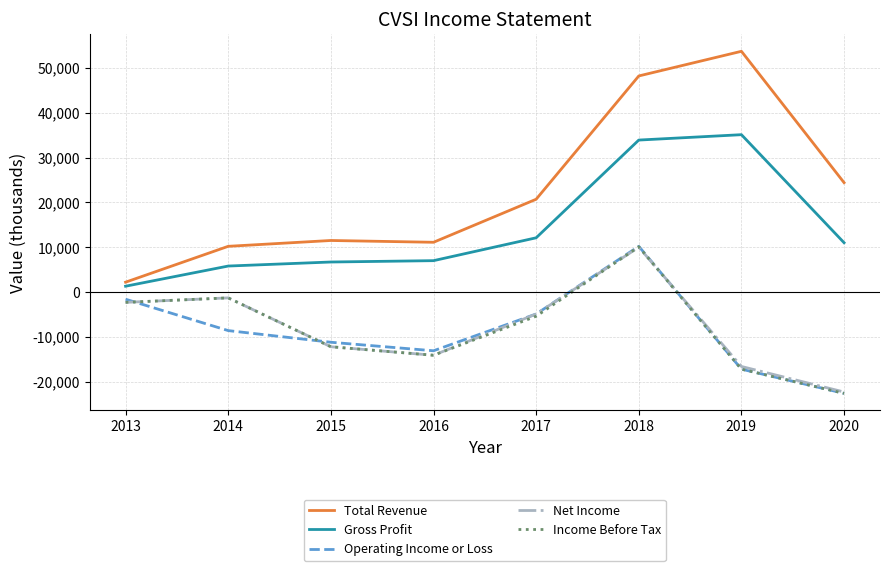

List the labels in order of Operating Income or Loss value, largest first.

2018, 2013, 2017, 2014, 2015, 2016, 2019, 2020